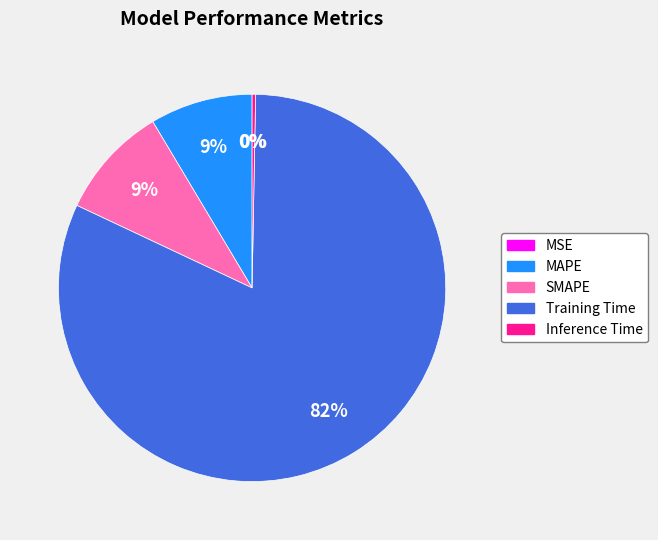

To the nearest percent, what is the difference between the largest and smallest slice percentages?

82%